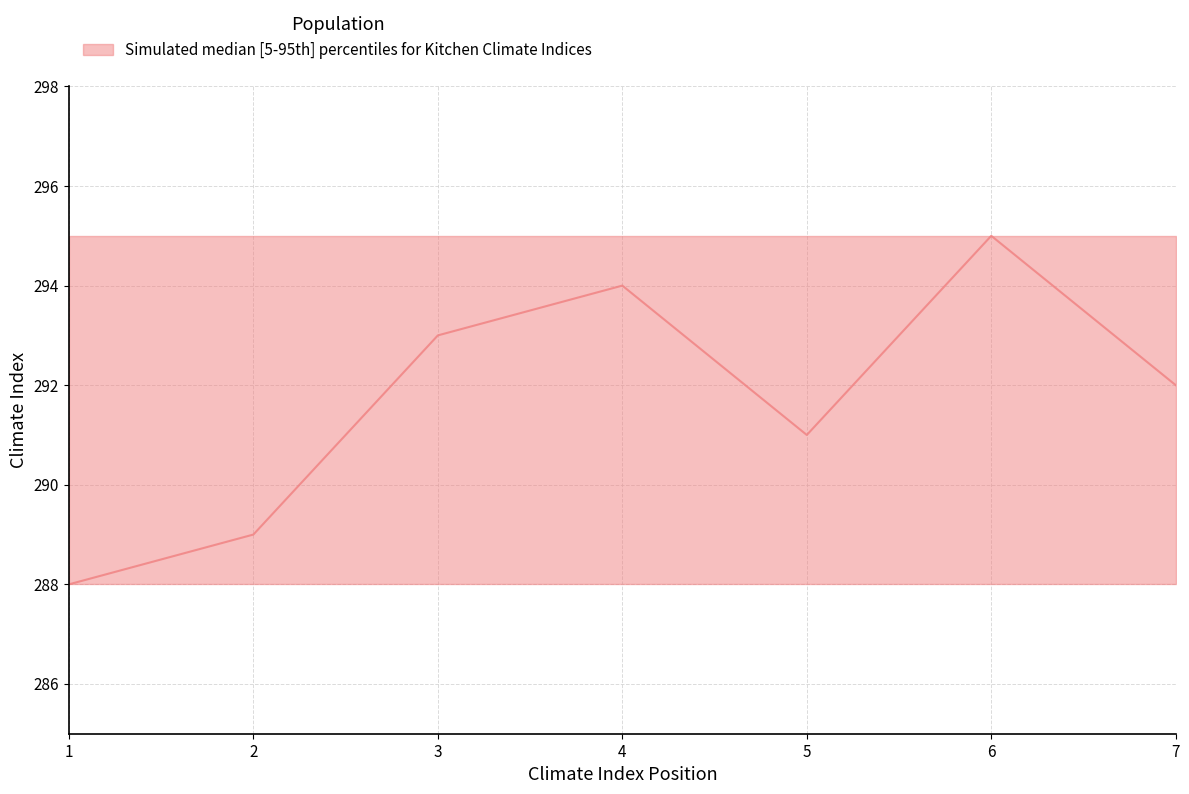

At how many categories does at least one series exceed 294?

7